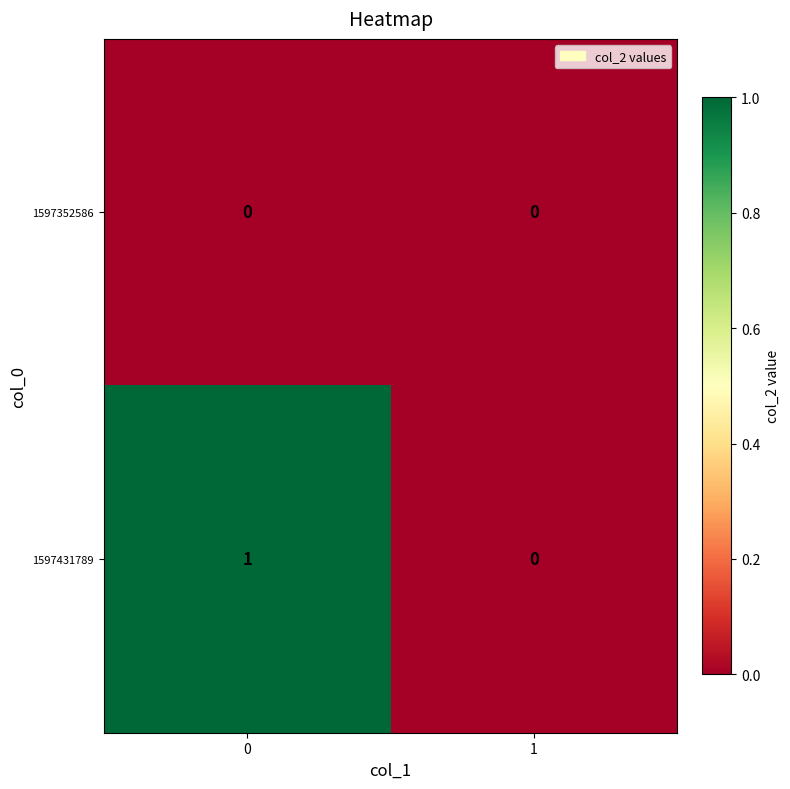

True or false: 1597431789 has a value of 1 at 0.

True